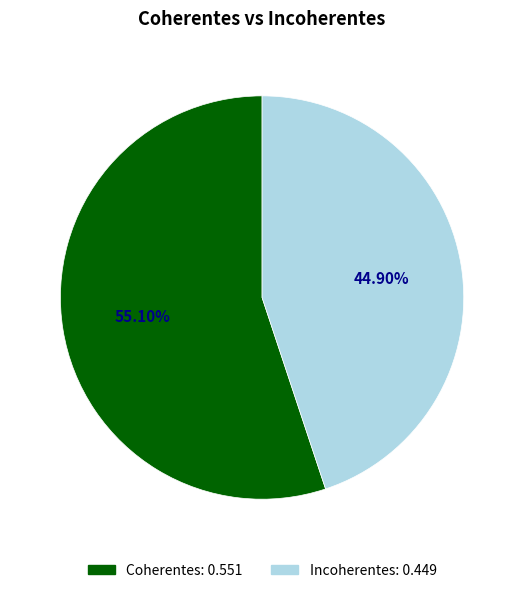

What portion of the pie excludes Incoherentes?

55.1%